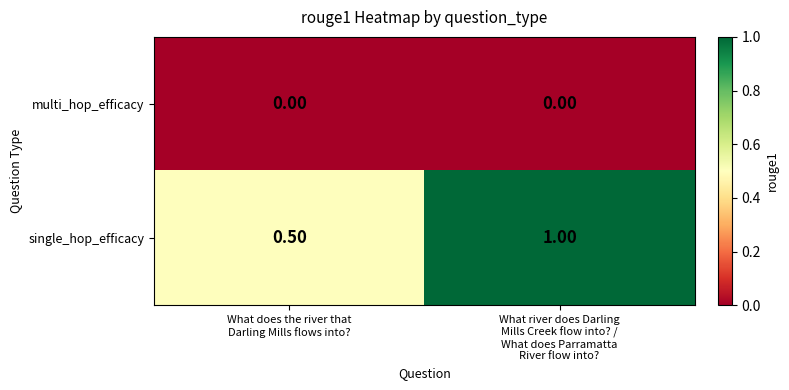

How many series are shown in this chart?

2